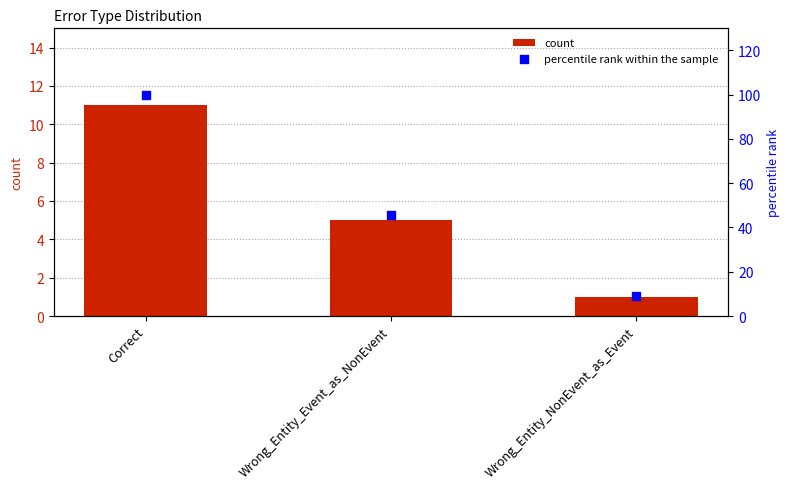

Is the value of percentile rank within the sample at Wrong_Entity_NonEvent_as_Event greater than the value of count at Wrong_Entity_NonEvent_as_Event?

Yes